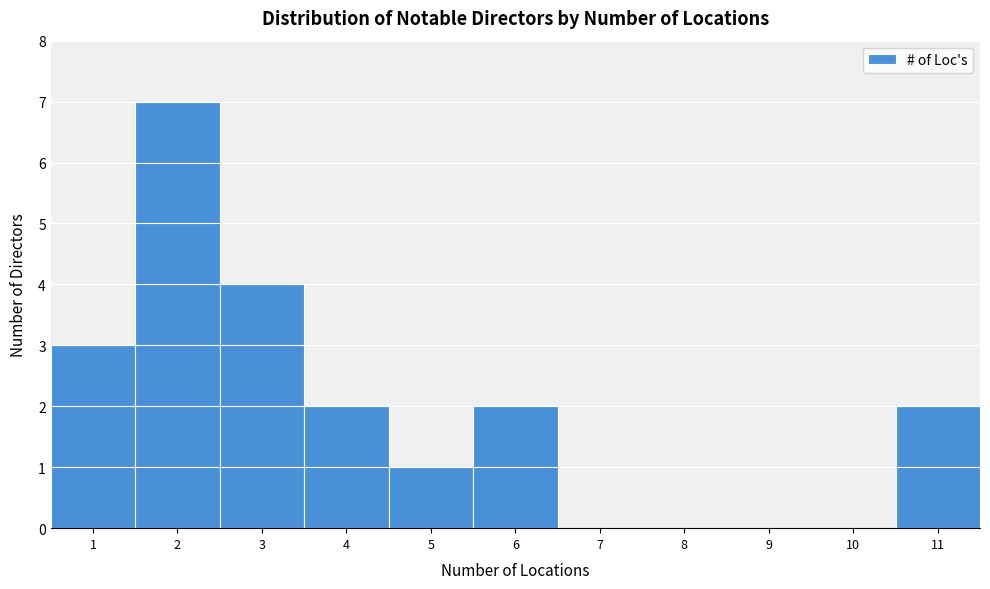

What is the height of the bar covering 3.5 to 4.5 on the x-axis? The values are not printed on the chart, so give them approximately, as read against the axis.

2